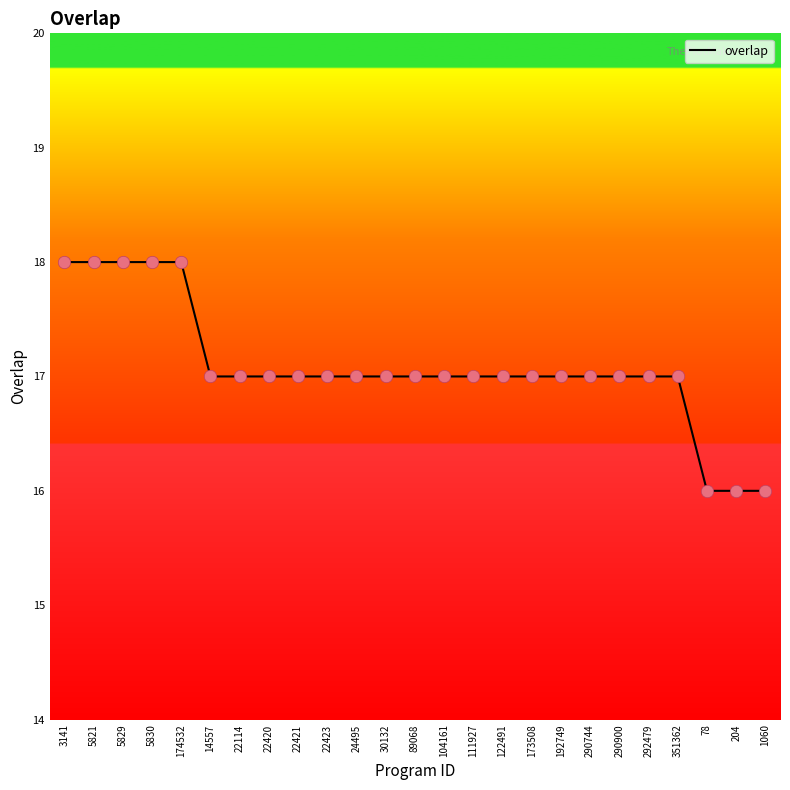

What is the change in value from 174532 to 78?

-2